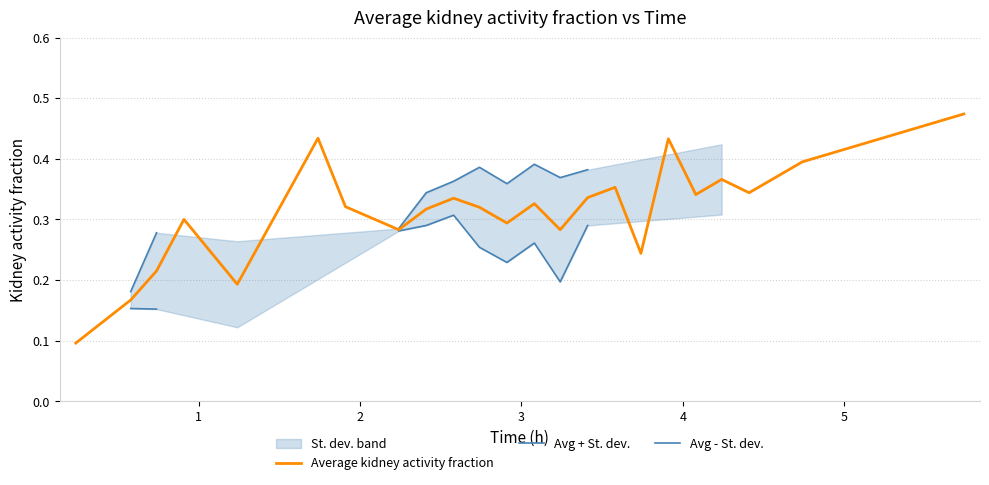

How many positive values does the Avg + St. dev. series have?

12